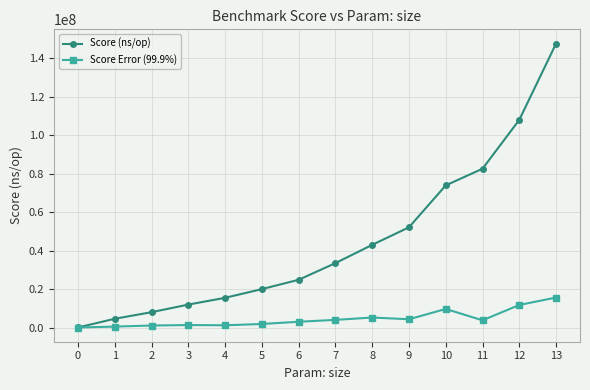

At which category is the sum across all series the highest?

13